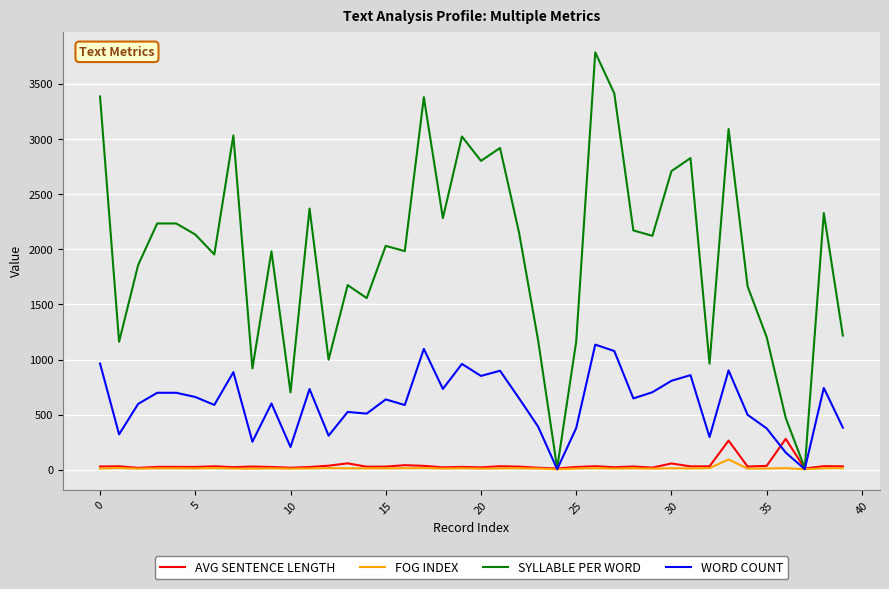

Does the chart display data point markers on the line(s)?

No